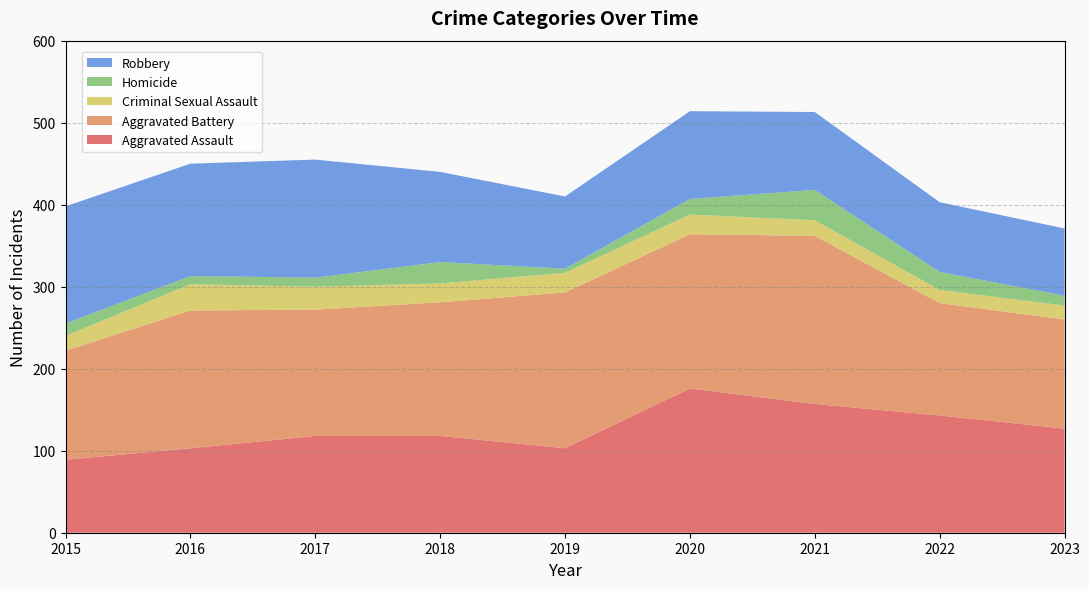

Reading left to right, extract all data points from this chart.

Aggravated Assault: 89	103	118	118	103	176	157	143	127
Aggravated Battery: 133	168	154	163	190	188	205	137	133
Criminal Sexual Assault: 18	32	28	23	24	24	19	16	17
Homicide: 15	10	11	26	5	19	37	22	12
Robbery: 143	137	144	110	88	107	95	85	82